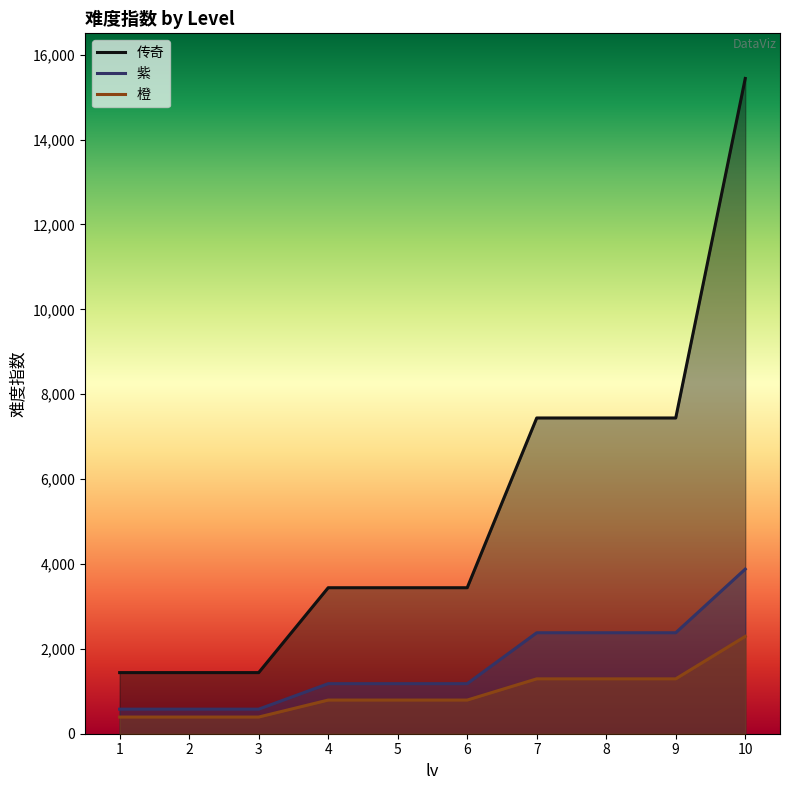

Reading left to right, extract all data points from this chart.

传奇: 1=1440	2=1440	3=1440	4=3440	5=3440	6=3440	7=7440	8=7440	9=7440	10=15440
紫: 1=579	2=579	3=579	4=1179	5=1179	6=1179	7=2379	8=2379	9=2379	10=3879
橙: 1=393	2=393	3=393	4=793	5=793	6=793	7=1293	8=1293	9=1293	10=2293